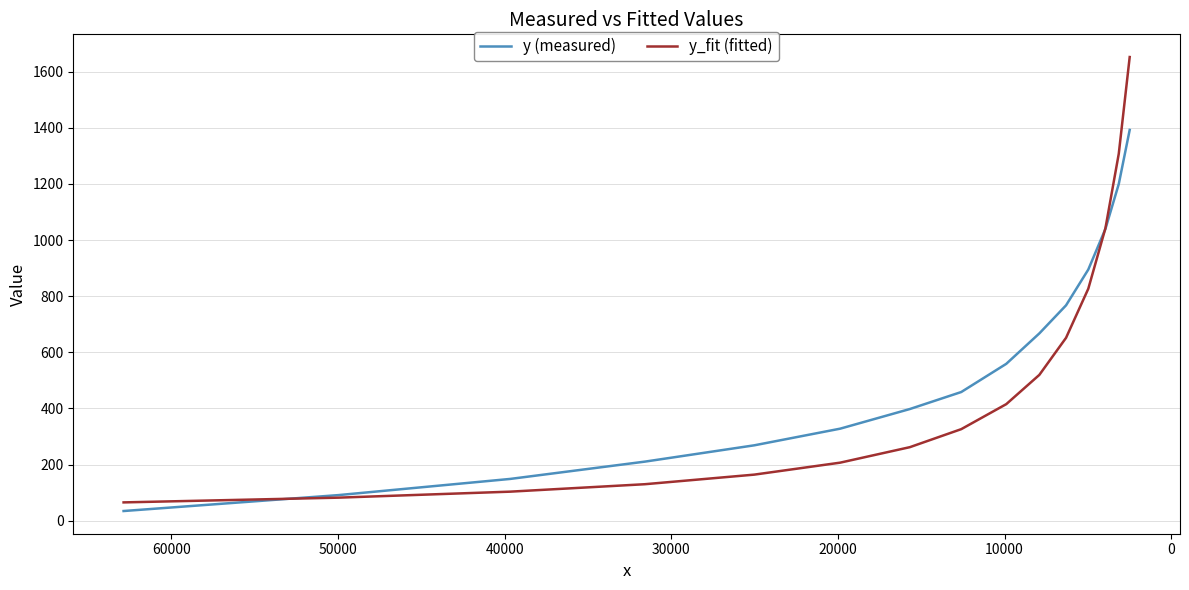

True or false: y (measured) has a value of 298.2 at 13.

False